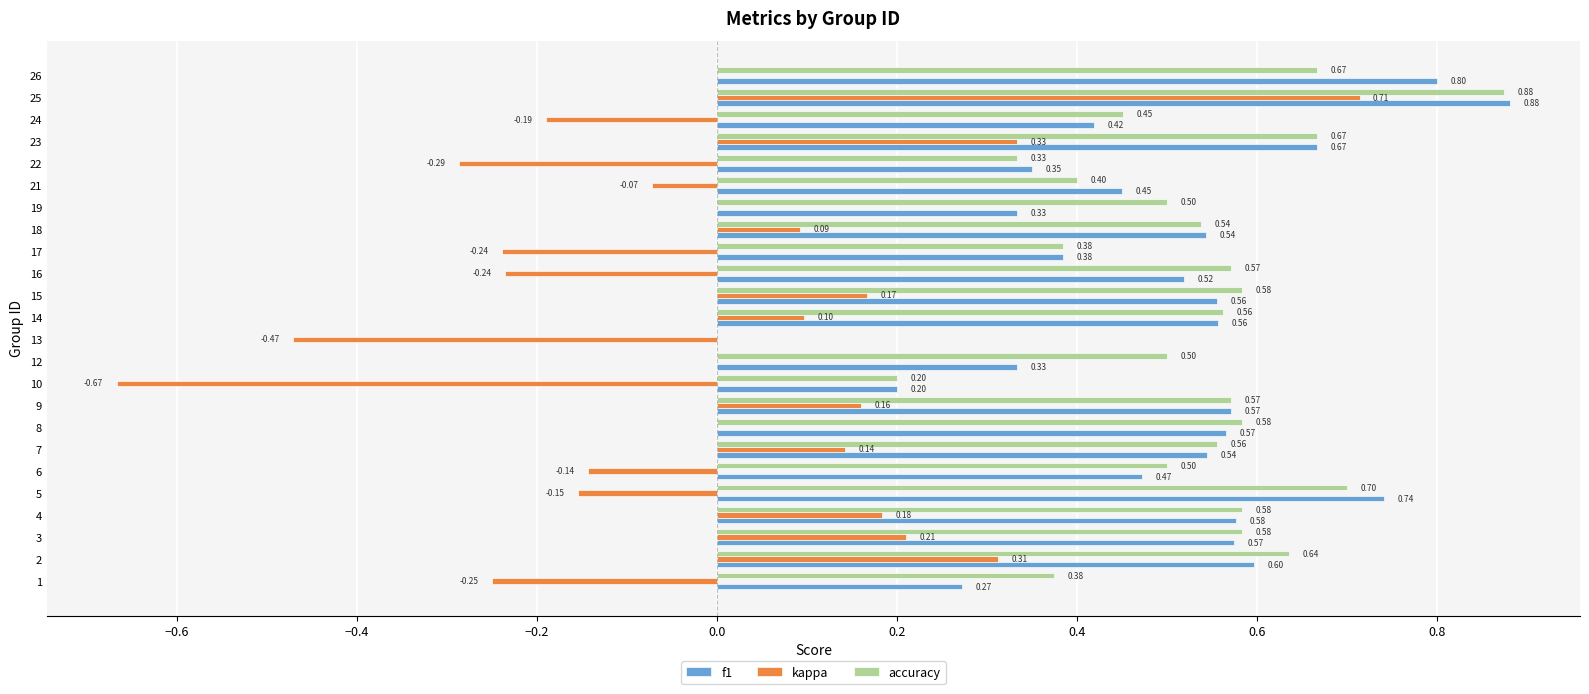

Which series changed the most between 7 and 23?

kappa